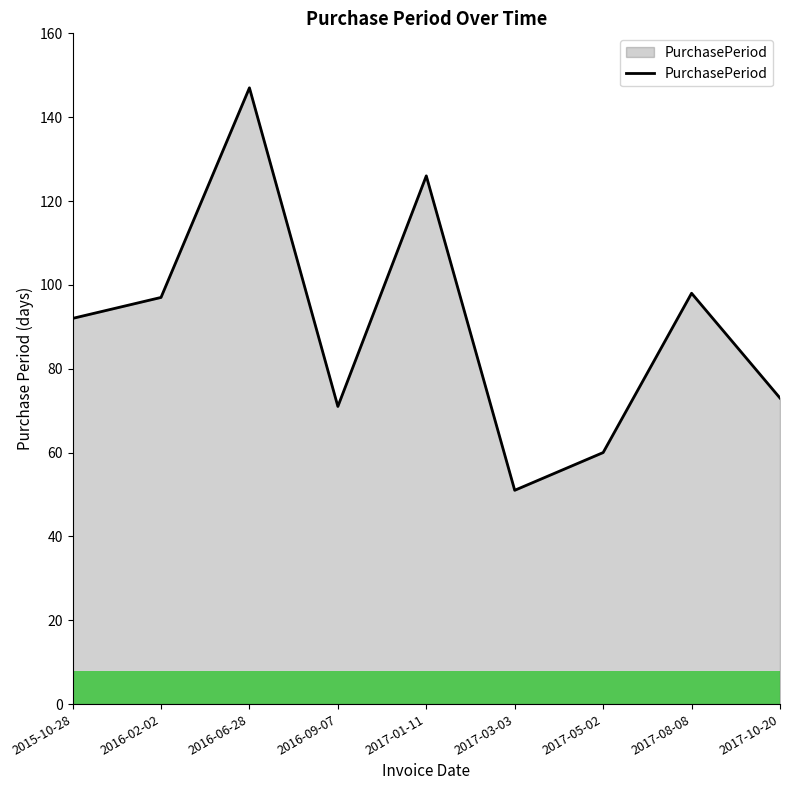

The chart shows a value of 205 at 2016-06-28. True or false?

False